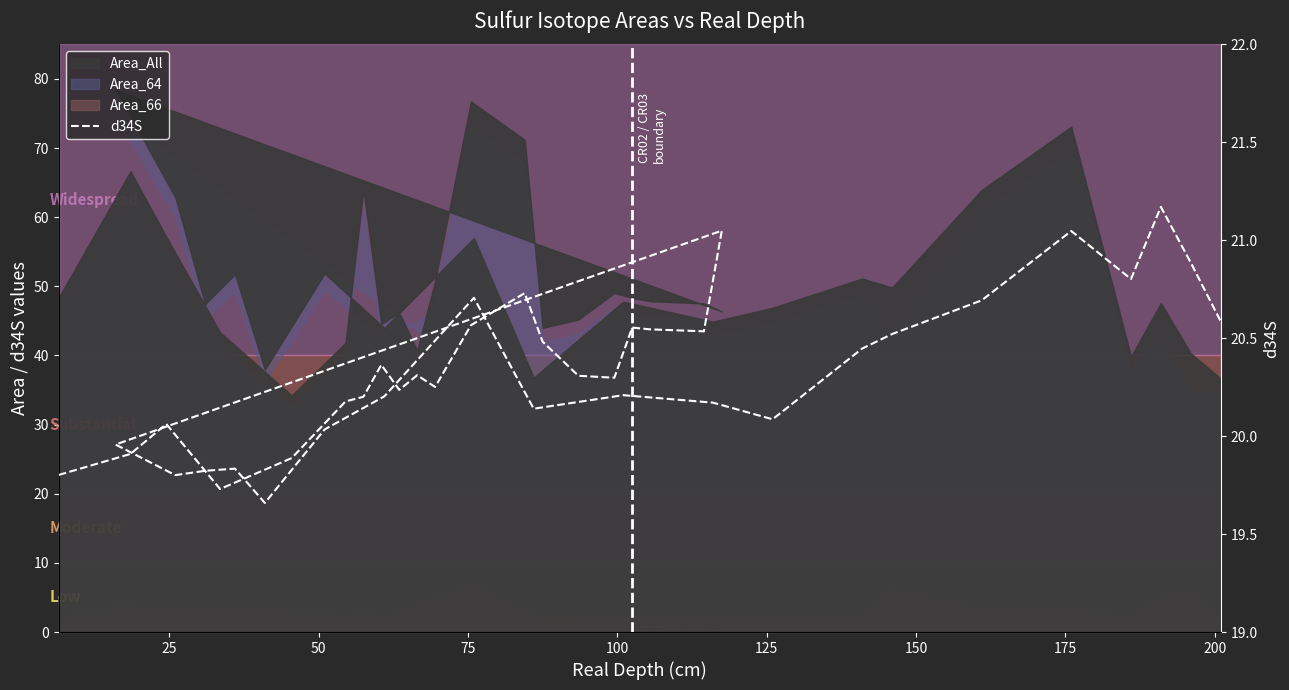

How many lines are shown in the chart?

1